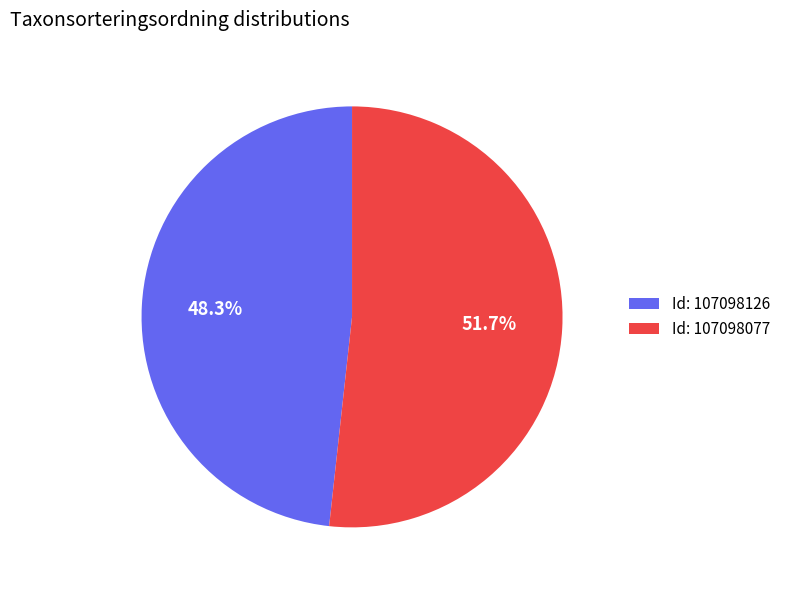

Which category has the biggest portion of the pie?

Id: 107098077